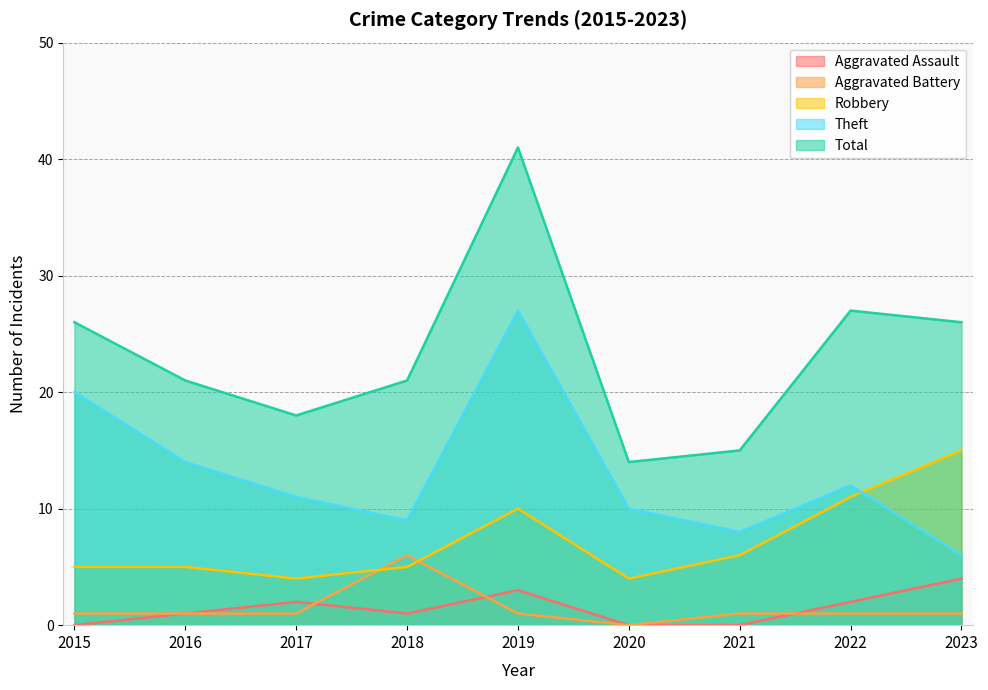

What is the difference between the second highest and second lowest values in the Theft series?

12